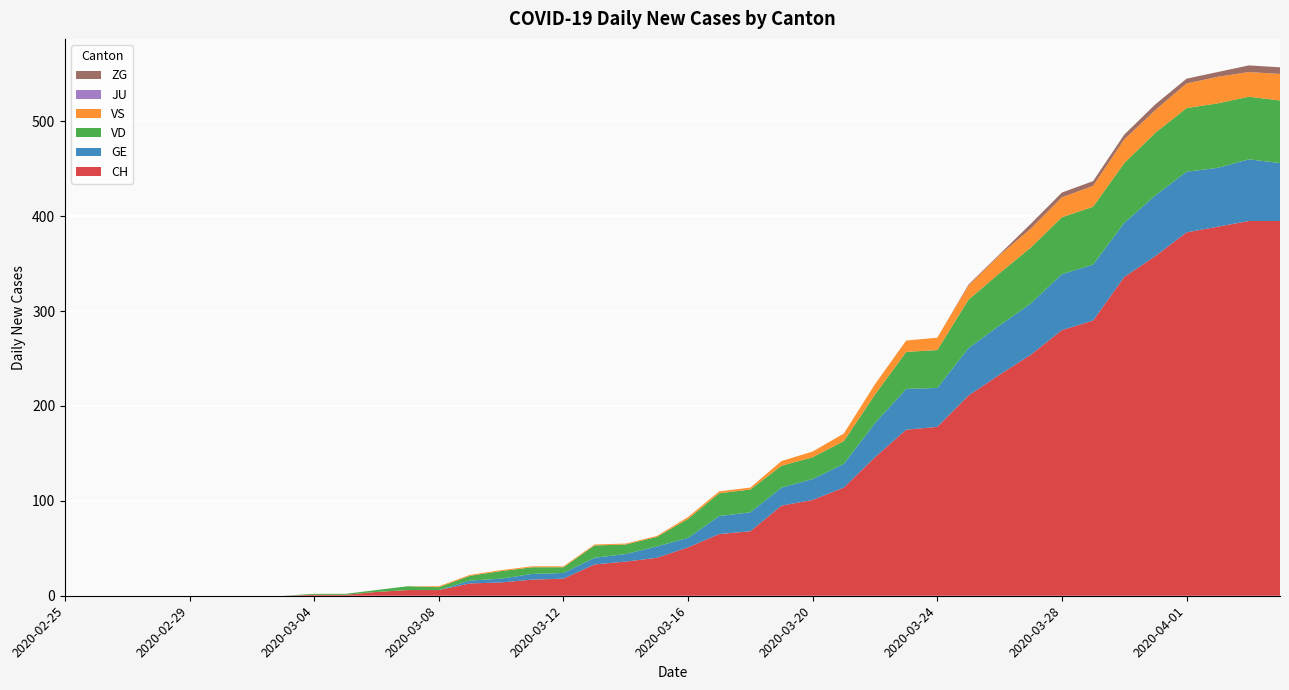

Reading right to left, what are all the values shown in this chart?

CH: 2020-04-04=395	2020-04-03=395	2020-04-02=389	2020-04-01=383	2020-03-31=358	2020-03-30=336	2020-03-29=290	2020-03-28=280	2020-03-27=254	2020-03-26=233	2020-03-25=211	2020-03-24=178	2020-03-23=175	2020-03-22=146	2020-03-21=114	2020-03-20=101	2020-03-19=95	2020-03-18=68	2020-03-17=65	2020-03-16=51	2020-03-15=40	2020-03-14=36	2020-03-13=33	2020-03-12=18	2020-03-11=17	2020-03-10=14	2020-03-09=13	2020-03-08=6	2020-03-07=6	2020-03-06=4	2020-03-05=1	2020-03-04=1	2020-03-03=0	2020-03-02=0	2020-03-01=0	2020-02-29=0	2020-02-28=0	2020-02-27=0	2020-02-26=0	2020-02-25=0
GE: 2020-04-04=61	2020-04-03=65	2020-04-02=62	2020-04-01=64	2020-03-31=64	2020-03-30=57	2020-03-29=59	2020-03-28=59	2020-03-27=54	2020-03-26=52	2020-03-25=50	2020-03-24=41	2020-03-23=43	2020-03-22=36	2020-03-21=25	2020-03-20=22	2020-03-19=19	2020-03-18=20	2020-03-17=19	2020-03-16=10	2020-03-15=12	2020-03-14=8	2020-03-13=7	2020-03-12=6	2020-03-11=6	2020-03-10=4	2020-03-09=3	2020-03-08=0	2020-03-07=0	2020-03-06=0	2020-03-05=0	2020-03-04=0	2020-03-03=0	2020-03-02=0	2020-03-01=0	2020-02-29=0	2020-02-28=0	2020-02-27=0	2020-02-26=0	2020-02-25=0
VD: 2020-04-04=66	2020-04-03=66	2020-04-02=68	2020-04-01=67	2020-03-31=66	2020-03-30=63	2020-03-29=61	2020-03-28=60	2020-03-27=59	2020-03-26=55	2020-03-25=51	2020-03-24=40	2020-03-23=39	2020-03-22=30	2020-03-21=24	2020-03-20=23	2020-03-19=23	2020-03-18=24	2020-03-17=24	2020-03-16=20	2020-03-15=10	2020-03-14=10	2020-03-13=13	2020-03-12=6	2020-03-11=7	2020-03-10=8	2020-03-09=5	2020-03-08=3	2020-03-07=4	2020-03-06=2	2020-03-05=1	2020-03-04=1	2020-03-03=0	2020-03-02=0	2020-03-01=0	2020-02-29=0	2020-02-28=0	2020-02-27=0	2020-02-26=0	2020-02-25=0
VS: 2020-04-04=28	2020-04-03=26	2020-04-02=28	2020-04-01=26	2020-03-31=24	2020-03-30=25	2020-03-29=22	2020-03-28=21	2020-03-27=20	2020-03-26=19	2020-03-25=15	2020-03-24=13	2020-03-23=12	2020-03-22=11	2020-03-21=8	2020-03-20=6	2020-03-19=5	2020-03-18=2	2020-03-17=2	2020-03-16=2	2020-03-15=1	2020-03-14=1	2020-03-13=1	2020-03-12=1	2020-03-11=1	2020-03-10=1	2020-03-09=1	2020-03-08=1	2020-03-07=0	2020-03-06=0	2020-03-05=0	2020-03-04=0	2020-03-03=0	2020-03-02=0	2020-03-01=0	2020-02-29=0	2020-02-28=0	2020-02-27=0	2020-02-26=0	2020-02-25=0
JU: 2020-04-04=0	2020-04-03=0	2020-04-02=0	2020-04-01=0	2020-03-31=0	2020-03-30=0	2020-03-29=0	2020-03-28=0	2020-03-27=0	2020-03-26=0	2020-03-25=0	2020-03-24=0	2020-03-23=0	2020-03-22=0	2020-03-21=0	2020-03-20=0	2020-03-19=0	2020-03-18=0	2020-03-17=0	2020-03-16=0	2020-03-15=0	2020-03-14=0	2020-03-13=0	2020-03-12=0	2020-03-11=0	2020-03-10=0	2020-03-09=0	2020-03-08=0	2020-03-07=0	2020-03-06=0	2020-03-05=0	2020-03-04=0	2020-03-03=0	2020-03-02=0	2020-03-01=0	2020-02-29=0	2020-02-28=0	2020-02-27=0	2020-02-26=0	2020-02-25=0
ZG: 2020-04-04=7	2020-04-03=7	2020-04-02=5	2020-04-01=5	2020-03-31=6	2020-03-30=5	2020-03-29=5	2020-03-28=5	2020-03-27=5	2020-03-26=1	2020-03-25=1	2020-03-24=0	2020-03-23=0	2020-03-22=0	2020-03-21=0	2020-03-20=0	2020-03-19=0	2020-03-18=0	2020-03-17=0	2020-03-16=0	2020-03-15=0	2020-03-14=0	2020-03-13=0	2020-03-12=0	2020-03-11=0	2020-03-10=0	2020-03-09=0	2020-03-08=0	2020-03-07=0	2020-03-06=0	2020-03-05=0	2020-03-04=0	2020-03-03=0	2020-03-02=0	2020-03-01=0	2020-02-29=0	2020-02-28=0	2020-02-27=0	2020-02-26=0	2020-02-25=0